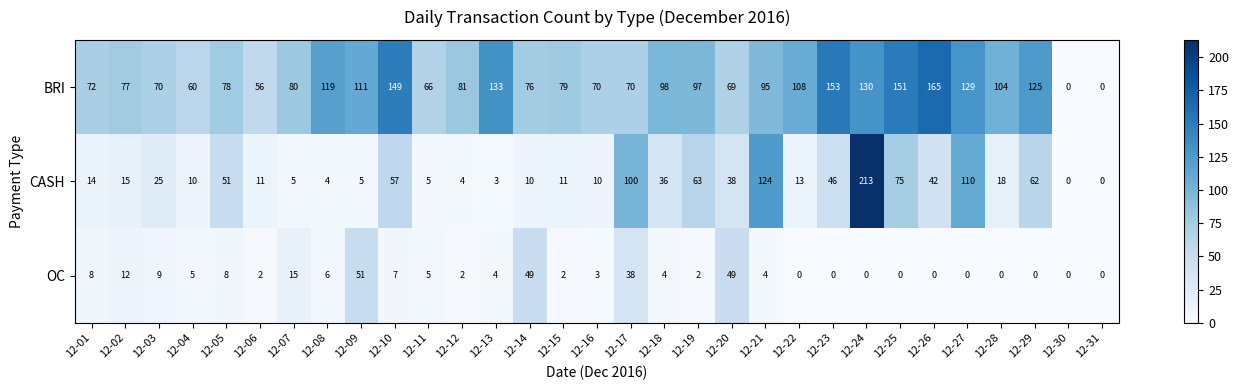

Which category has the highest value across all series?

12-24